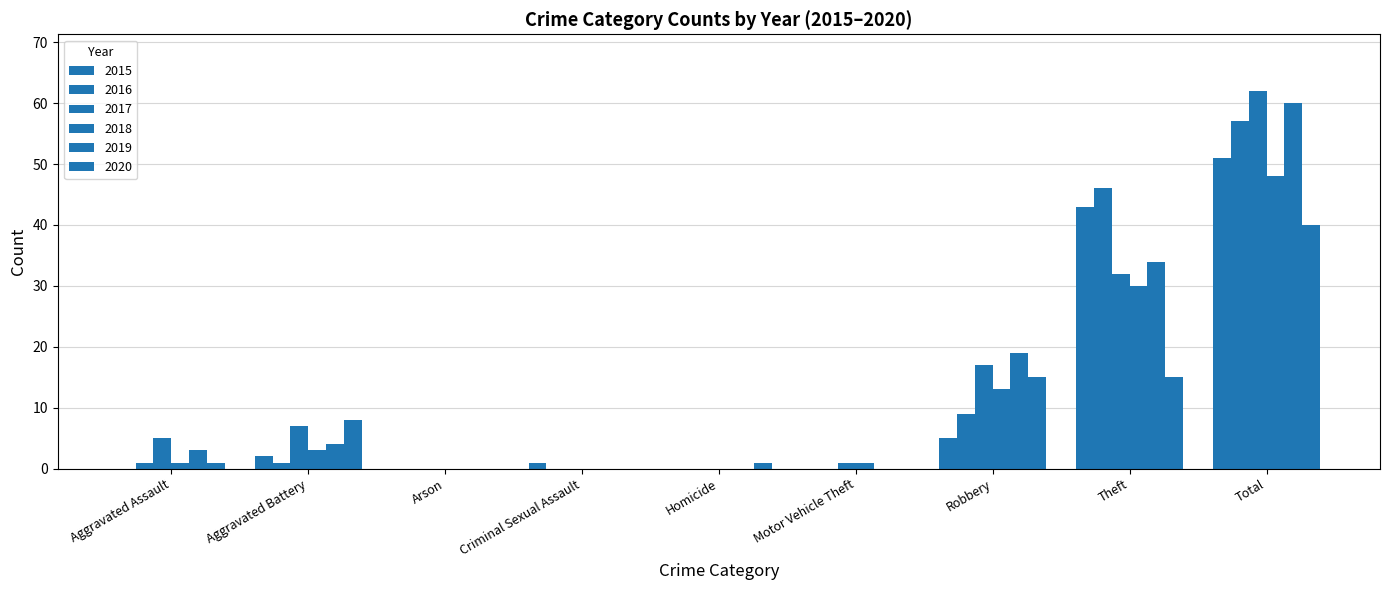

How many distinct data groups are displayed?

6